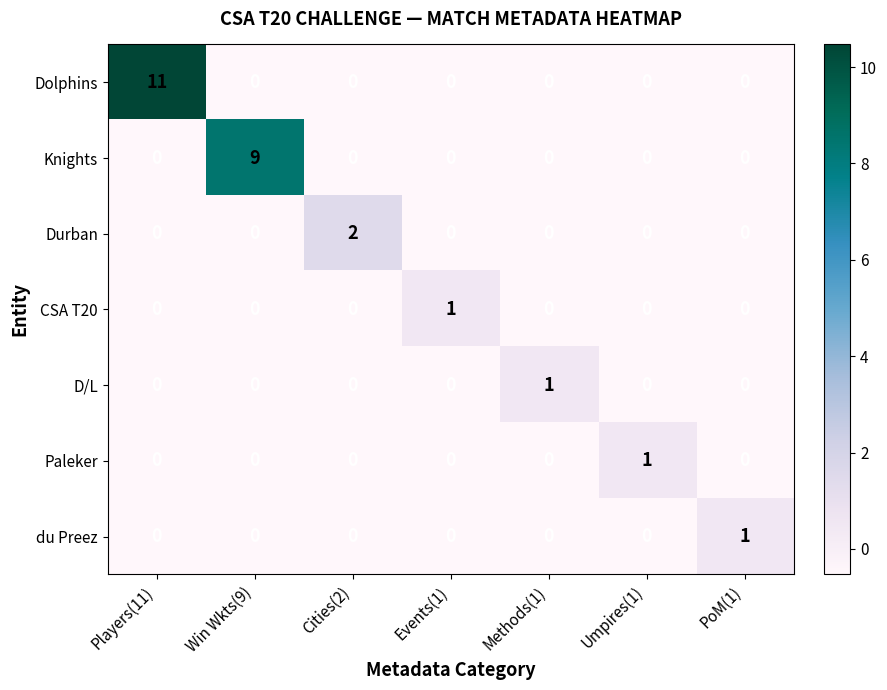

The value of Knights at Umpires(1) is 4. True or false?

False